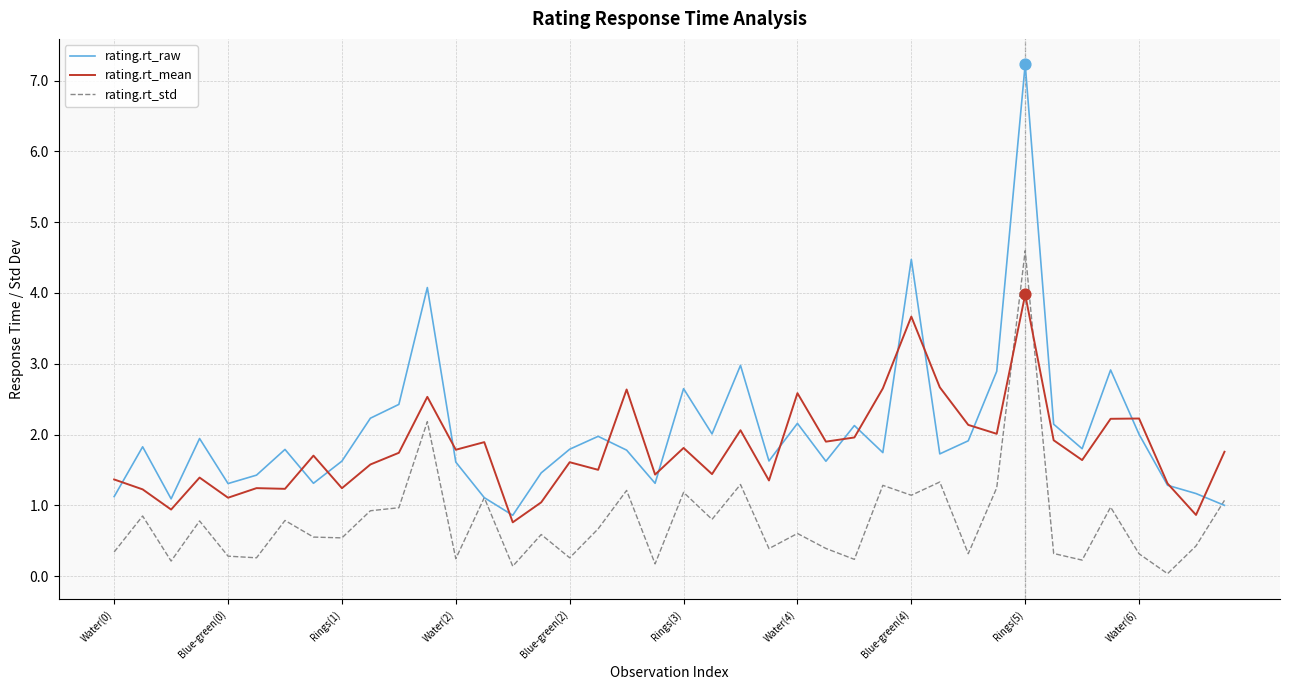

Rank the series by their maximum value, from lowest to highest.

rating.rt_mean, rating.rt_std, rating.rt_raw